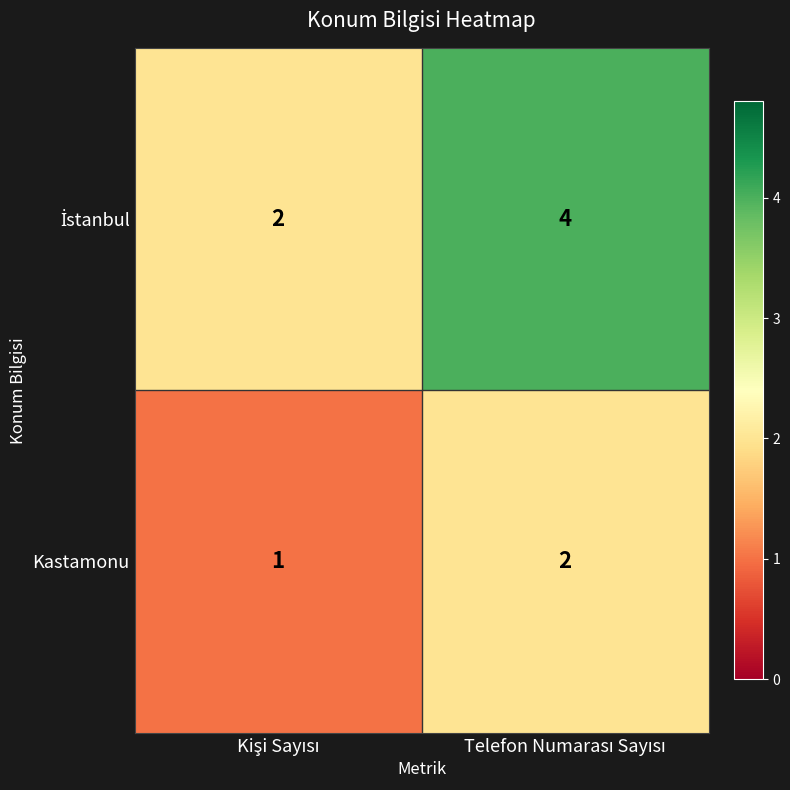

Which series has the widest spread of values?

İstanbul